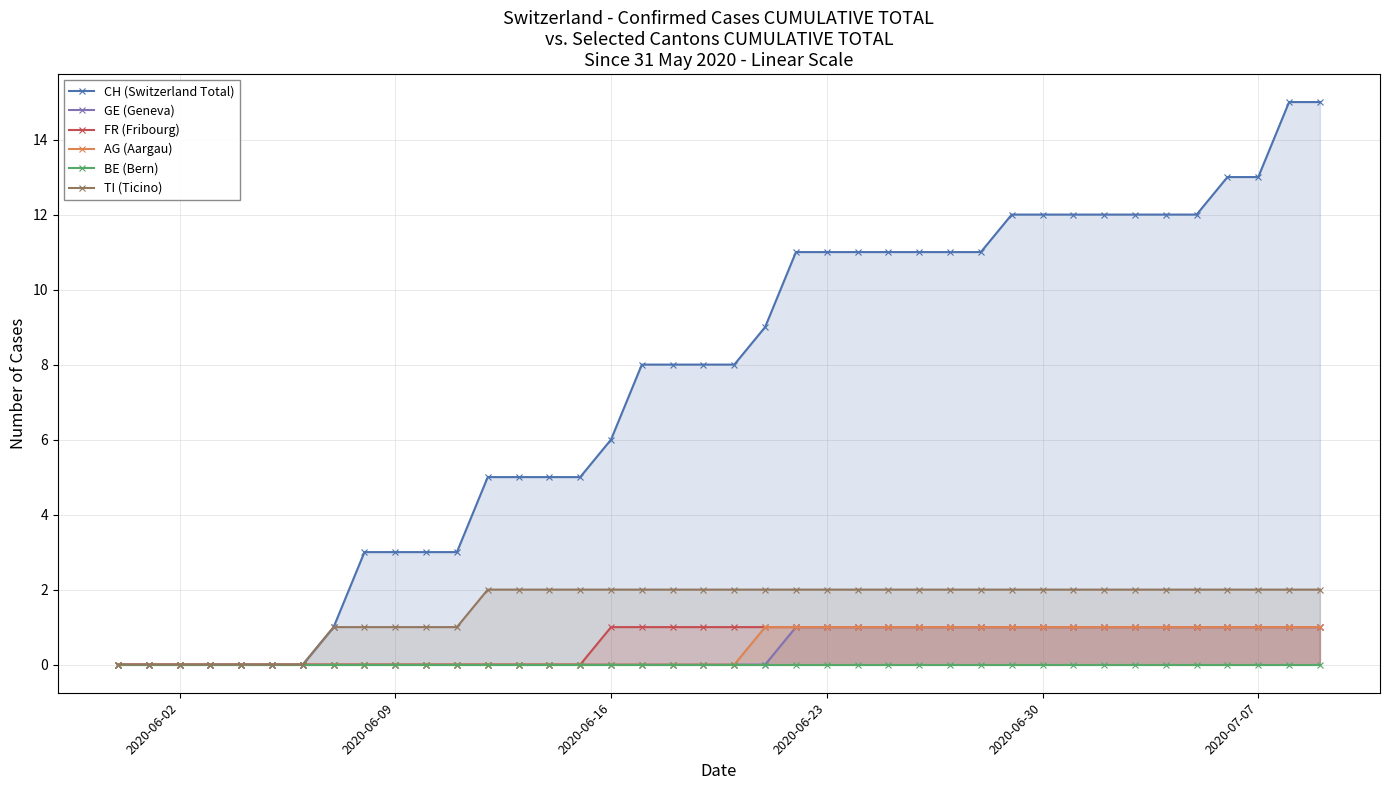

Is the value of BE (Bern) at 35 greater than the value of AG (Aargau) at 2020-06-02?

No